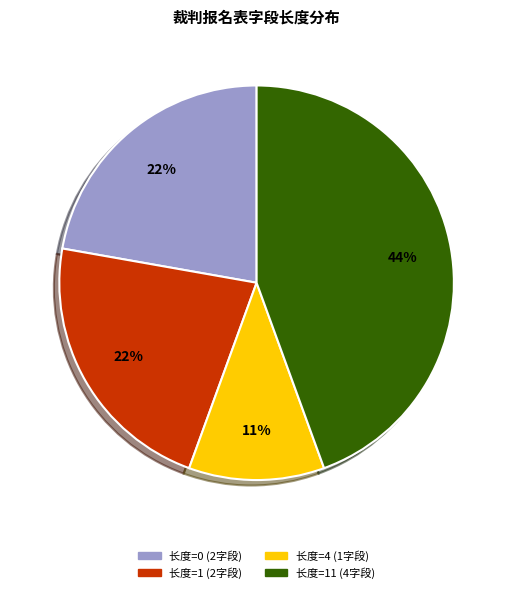

To the nearest percent, what is the difference between the largest and smallest slice percentages?

33%